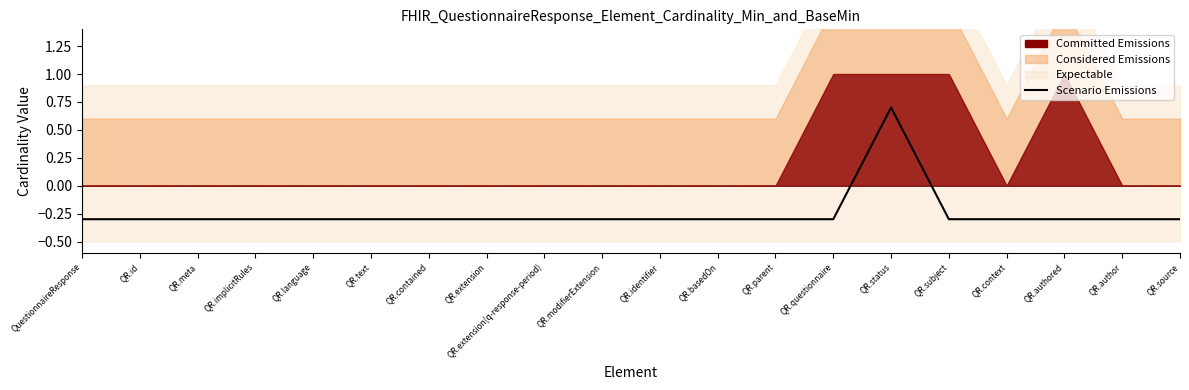

Is it true that the value at QR.extension(q-response-period) is -0.3?

True